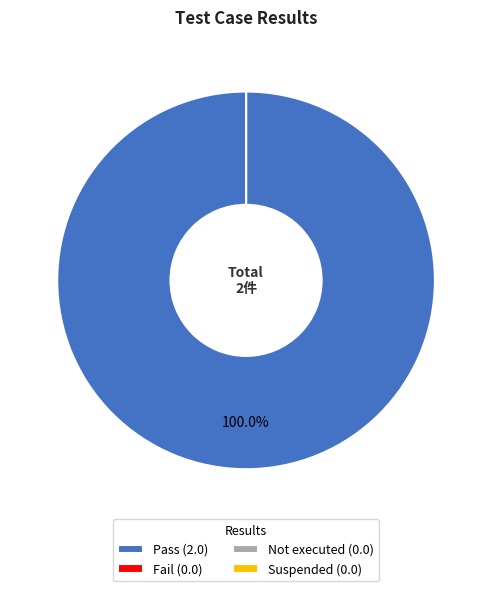

How many slices are in this pie chart?

4